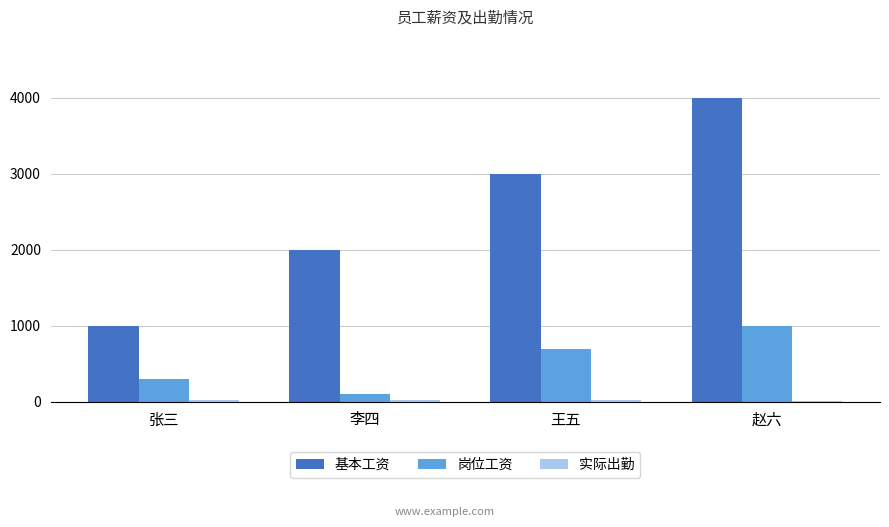

What is the greatest value displayed?

4000